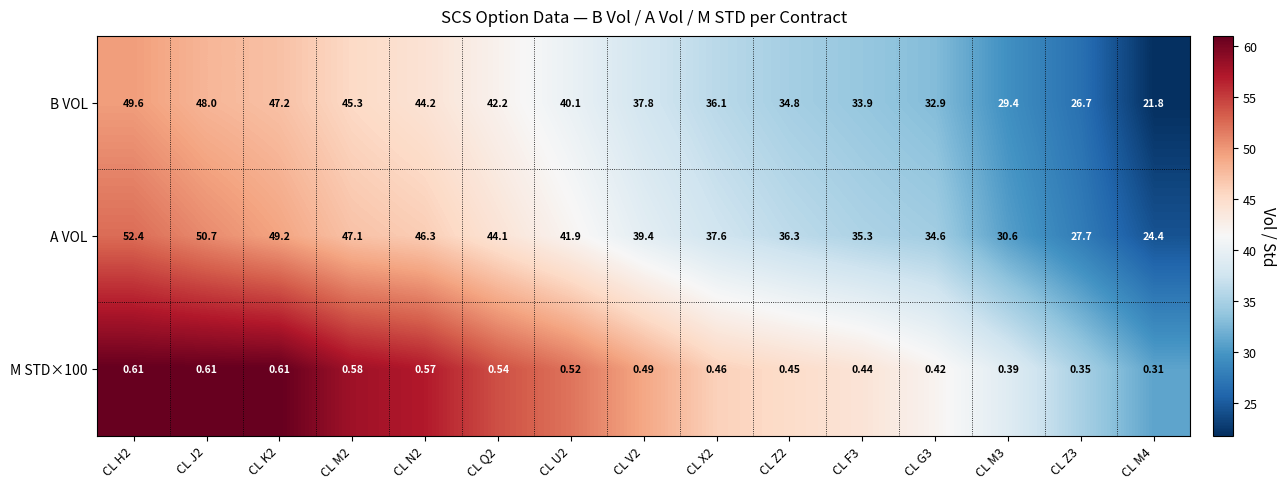

Which series has the widest spread of values?

A VOL